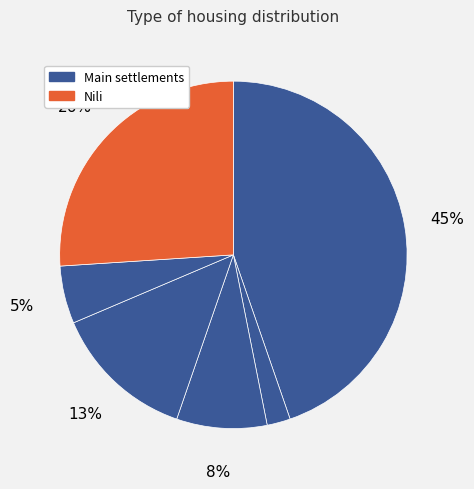

Count the number of slices in the pie.

6